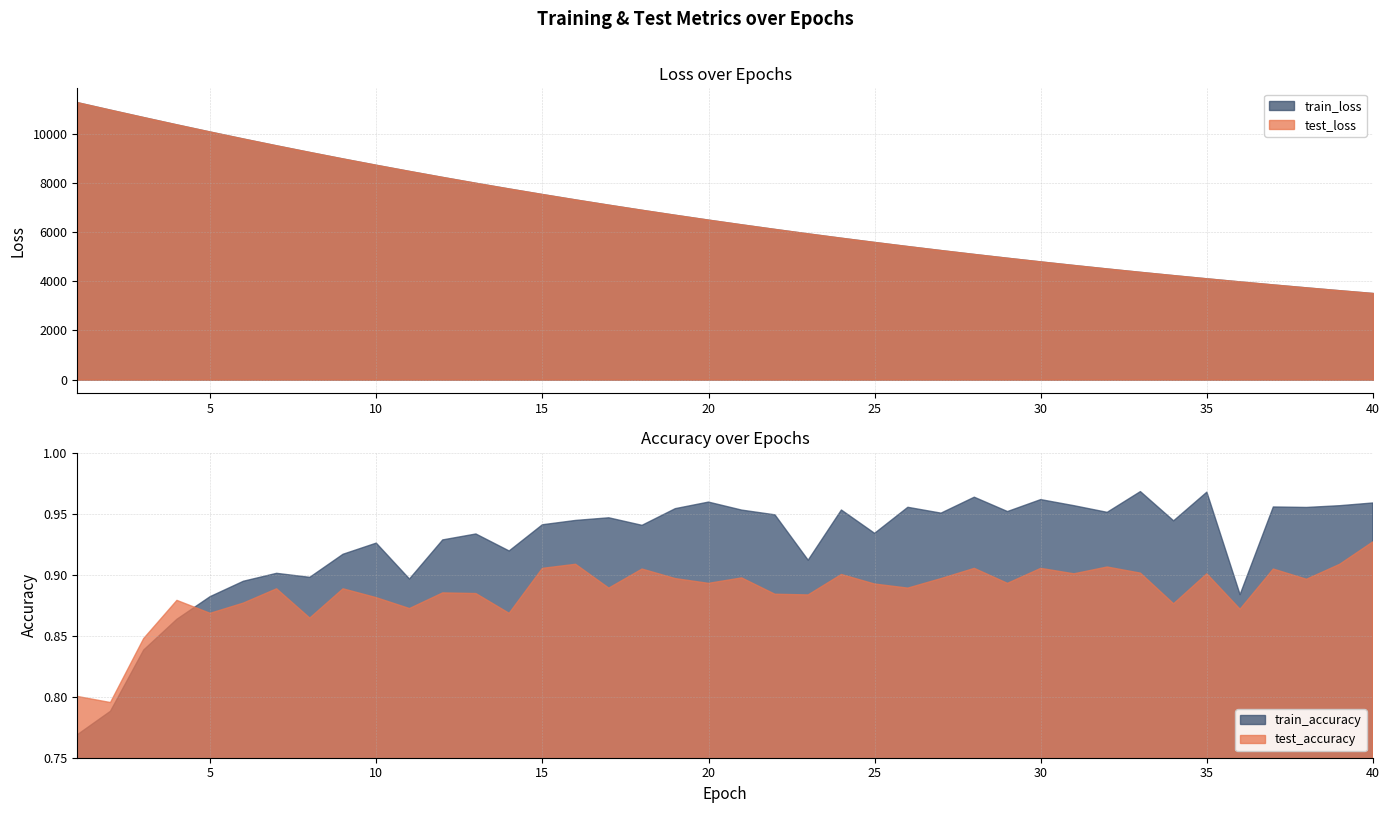

Rank the series at 32 from highest to lowest value.

test_loss, train_loss, train_accuracy, test_accuracy